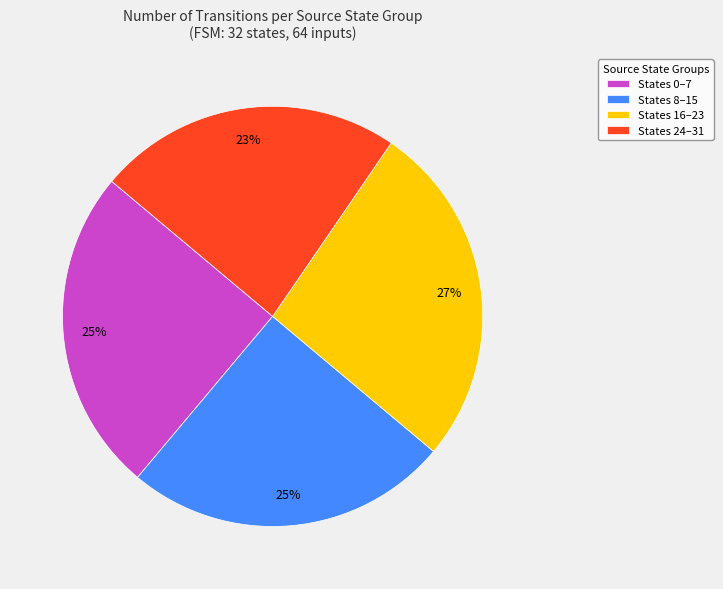

Is the sum of States 0–7 and States 16–23 greater than half?

Yes